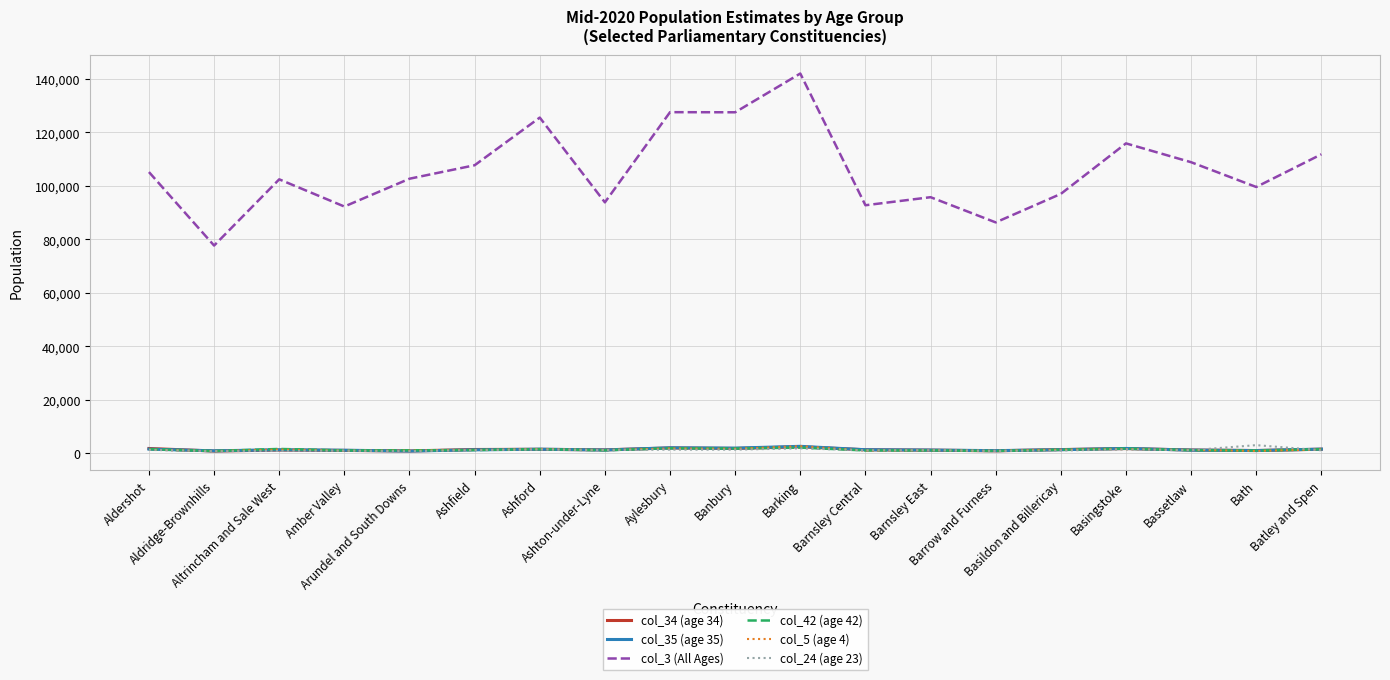

True or false: col_3 (All Ages) and col_24 (age 23) intersect in this chart.

False